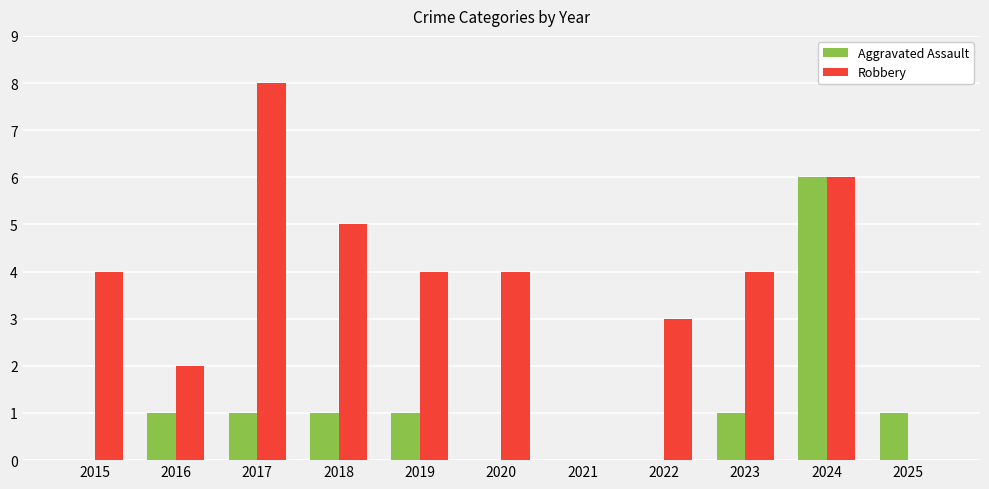

True or false: Aggravated Assault has a value of 4 at 2021.

False